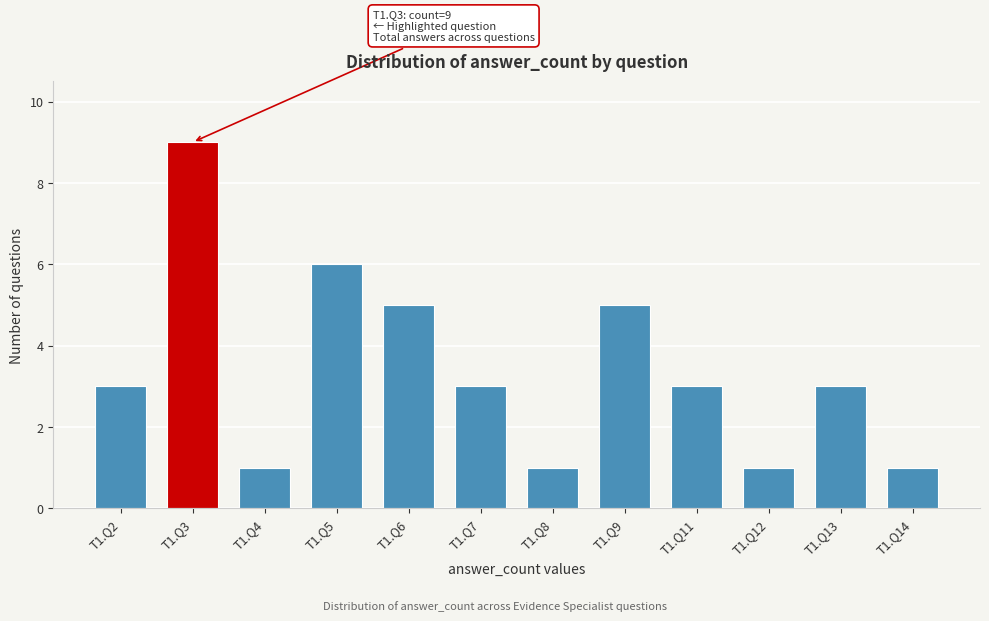

Reading left to right, extract all data points from this chart.

T1.Q2=3	T1.Q3=9	T1.Q4=1	T1.Q5=6	T1.Q6=5	T1.Q7=3	T1.Q8=1	T1.Q9=5	T1.Q11=3	T1.Q12=1	T1.Q13=3	T1.Q14=1